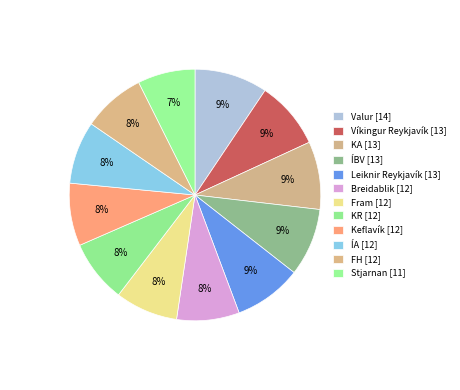

Count the number of slices in the pie.

12